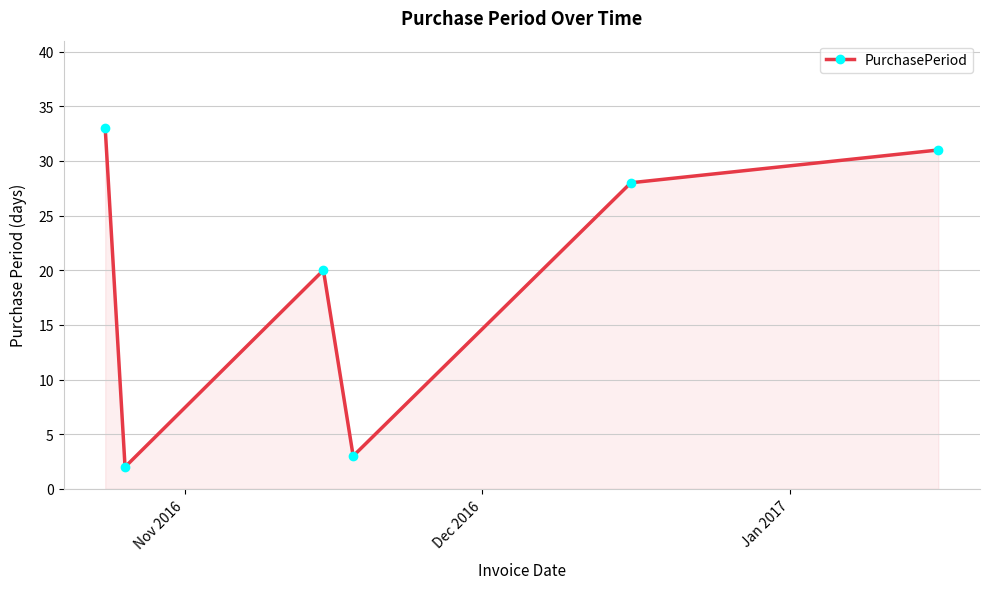

What is the maximum value shown in the chart?

33